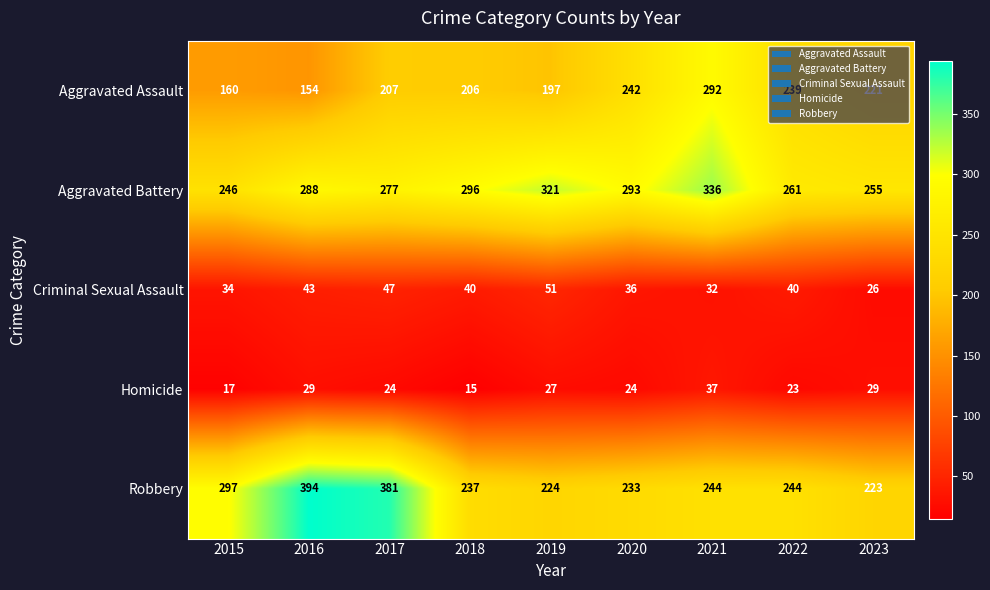

At how many categories does at least one series exceed 144?

9